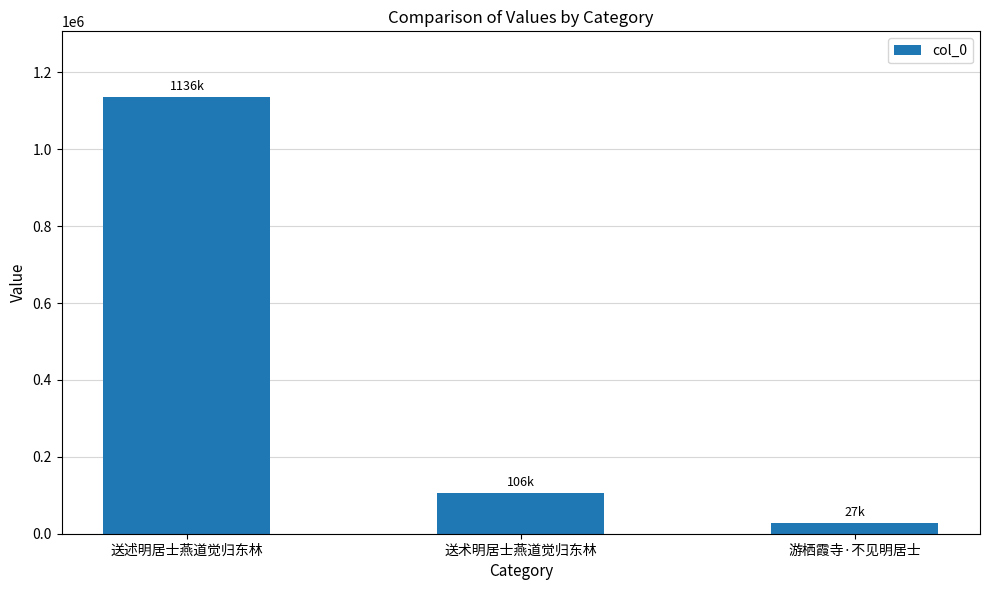

What is the minimum value shown in the chart?

27891